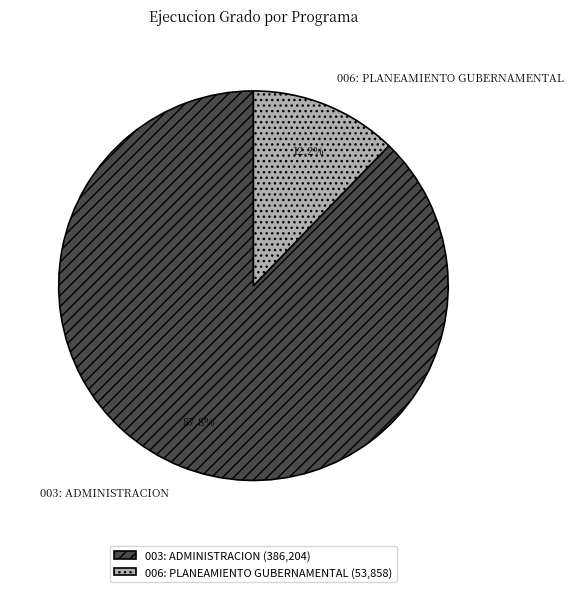

Does 006: PLANEAMIENTO GUBERNAMENTAL account for over 50% of the chart?

No